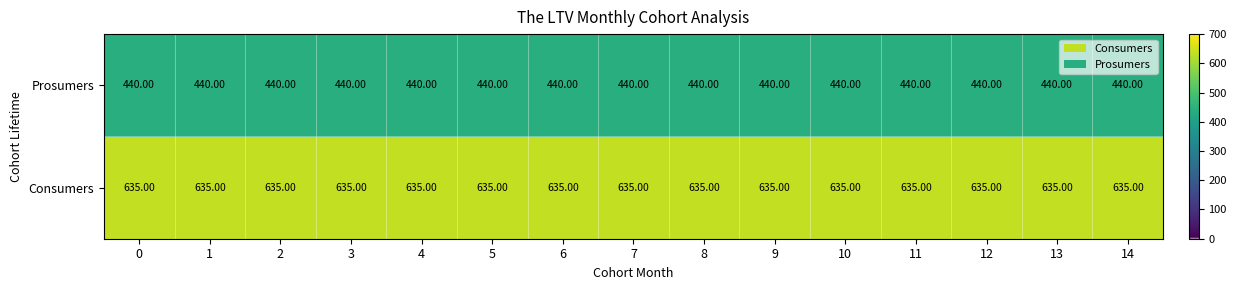

What is the spread (max minus min) of values at 7?

195